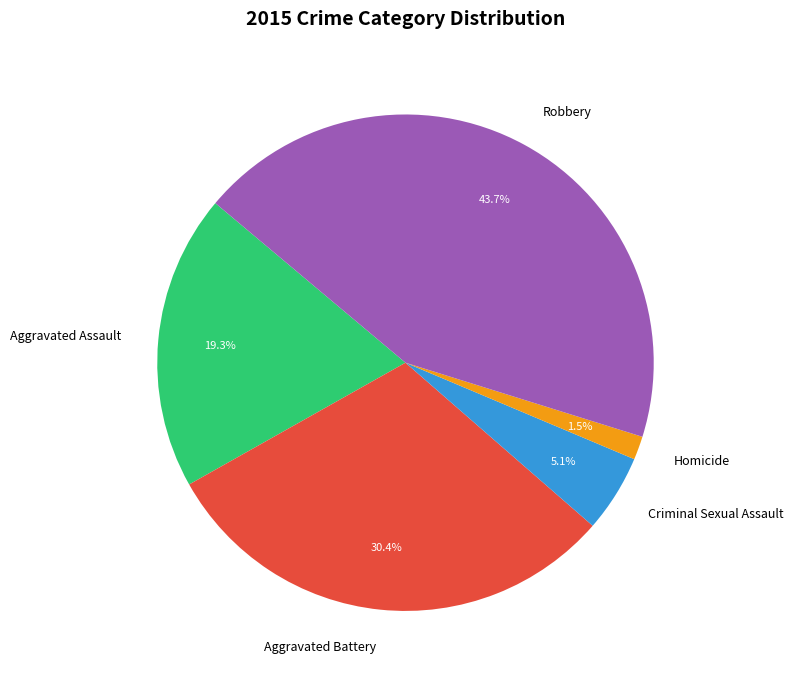

Which category has the biggest portion of the pie?

Robbery